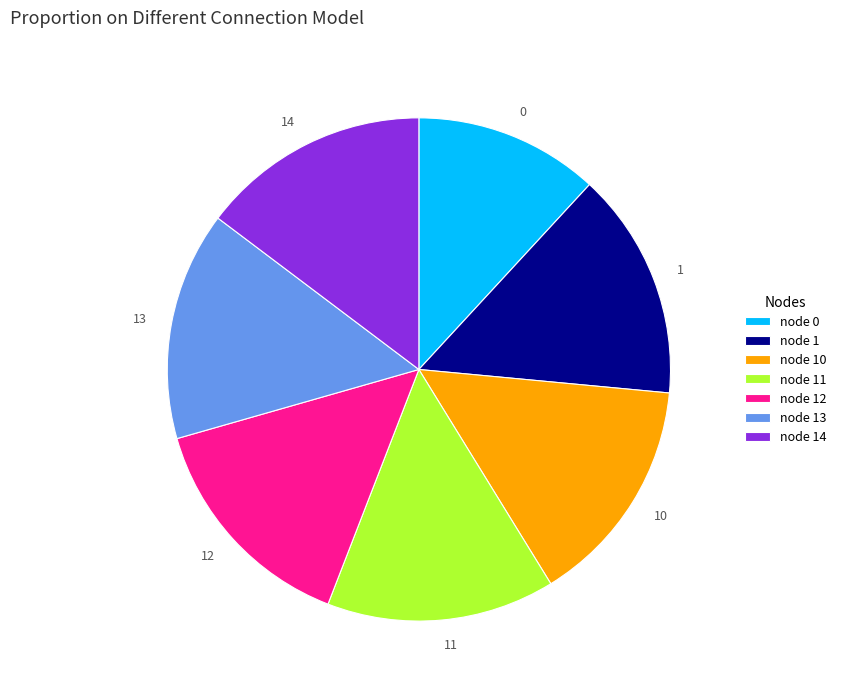

Does any single category account for the majority?

No